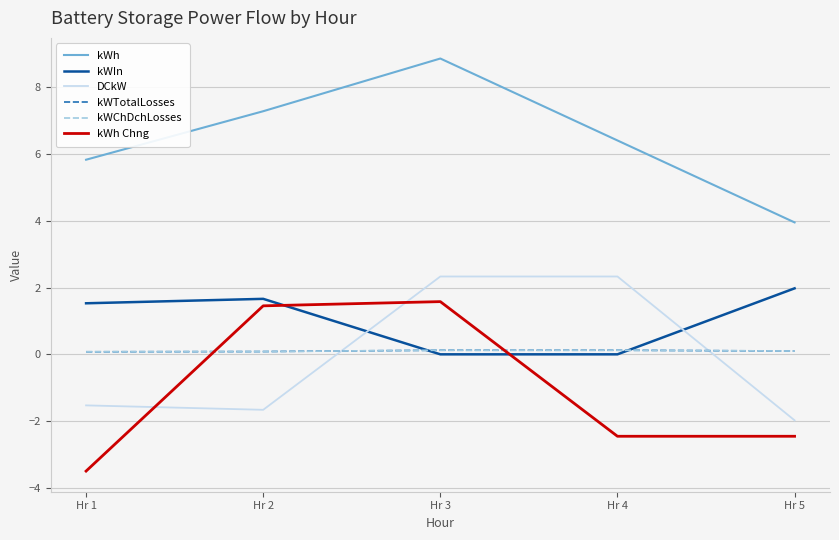

Which has a higher value, Hr 2 or Hr 5?

Hr 2